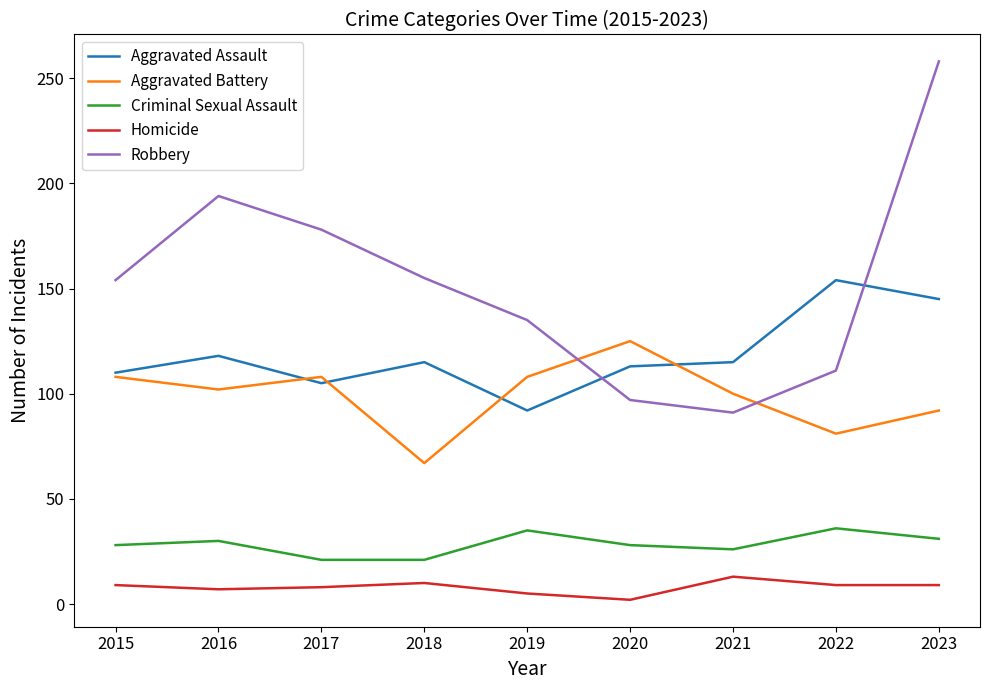

What is the spread (max minus min) of values at 2023?

249